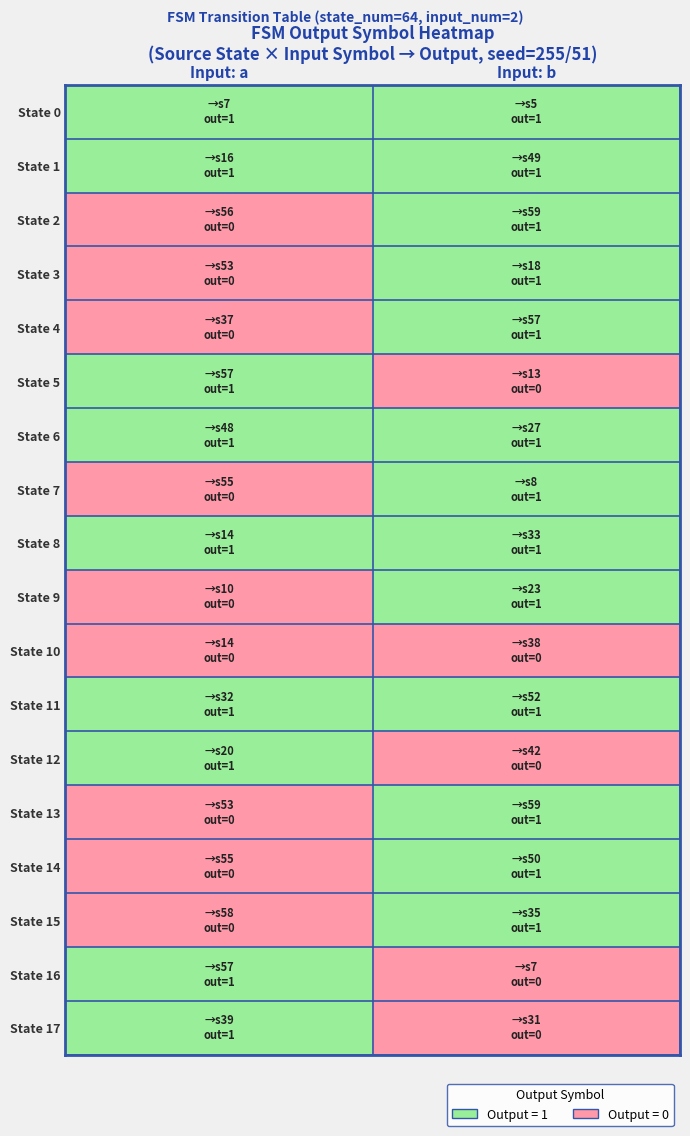

Reading left to right, what are all the values shown in this chart?

State 0: Input: a=1	Input: b=1
State 1: Input: a=1	Input: b=1
State 2: Input: a=0	Input: b=1
State 3: Input: a=0	Input: b=1
State 4: Input: a=0	Input: b=1
State 5: Input: a=1	Input: b=0
State 6: Input: a=1	Input: b=1
State 7: Input: a=0	Input: b=1
State 8: Input: a=1	Input: b=1
State 9: Input: a=0	Input: b=1
State 10: Input: a=0	Input: b=0
State 11: Input: a=1	Input: b=1
State 12: Input: a=1	Input: b=0
State 13: Input: a=0	Input: b=1
State 14: Input: a=0	Input: b=1
State 15: Input: a=0	Input: b=1
State 16: Input: a=1	Input: b=0
State 17: Input: a=1	Input: b=0